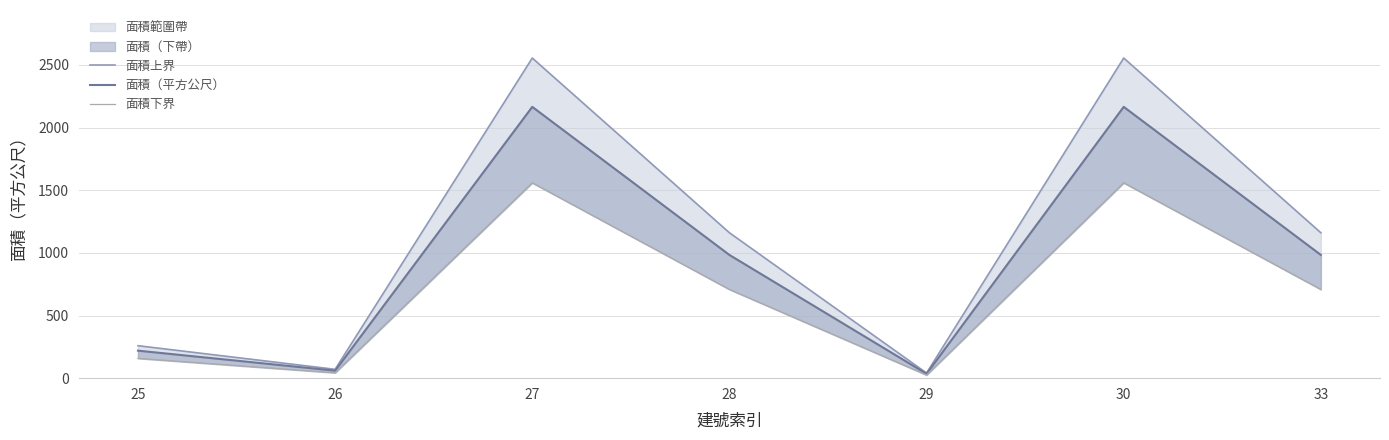

Does the chart display data point markers on the line(s)?

No